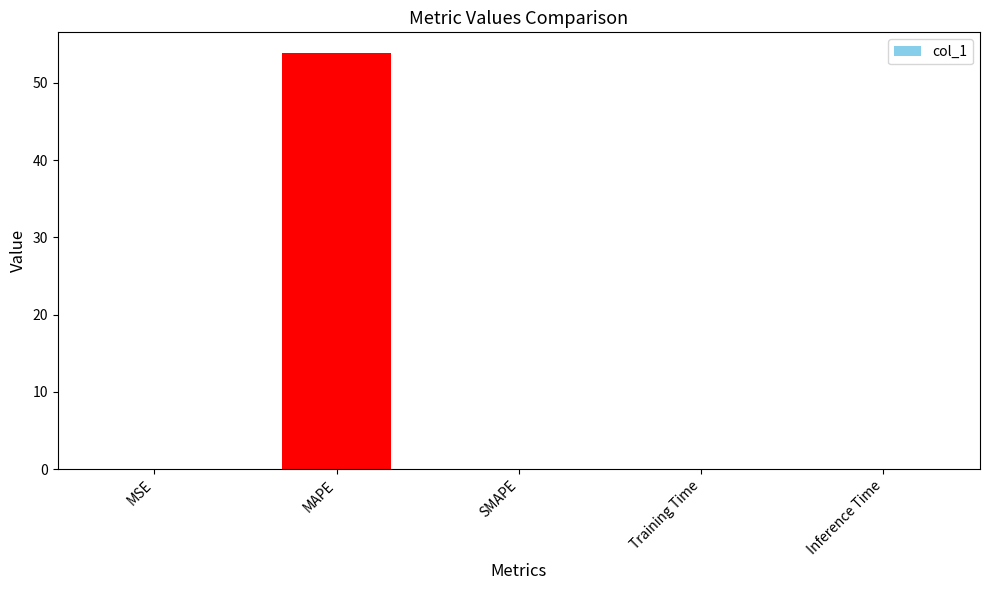

What is the change in value from MAPE to SMAPE?

-53.9